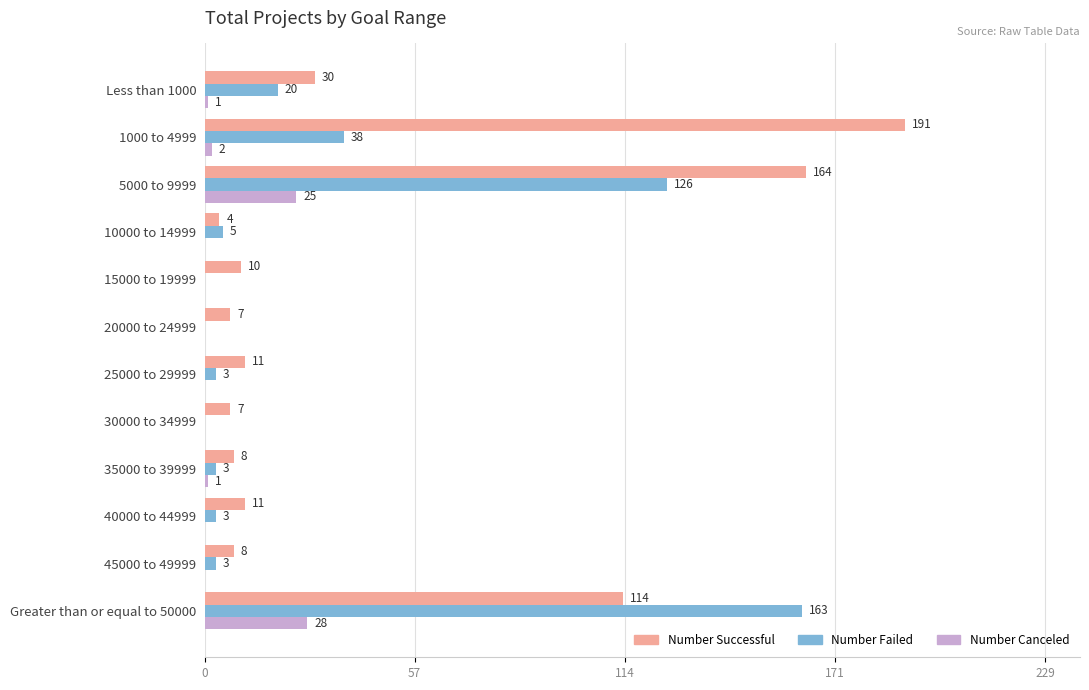

True or false: Number Canceled has a value of 36 at Greater than or equal to 50000.

False